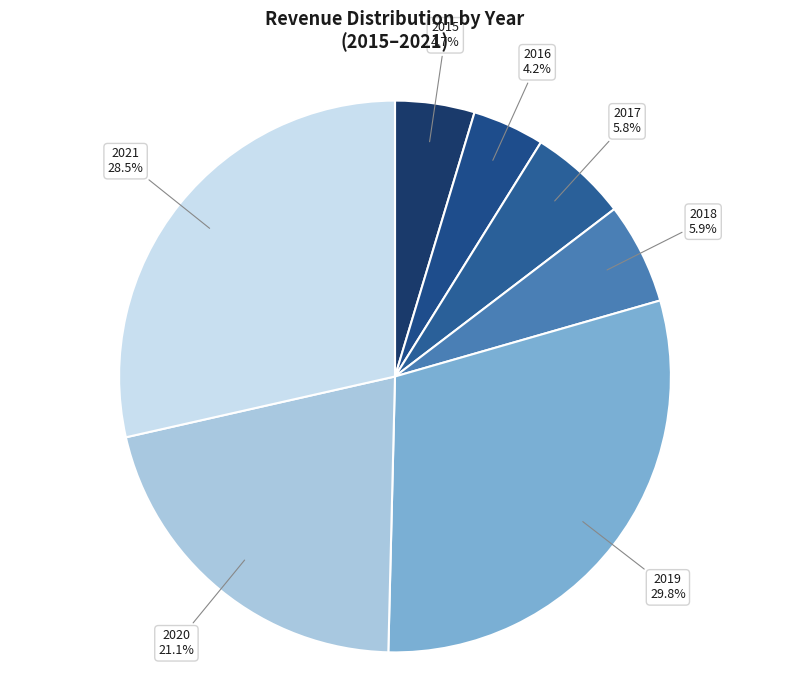

Is it true that 2018 is 15% of the pie?

False